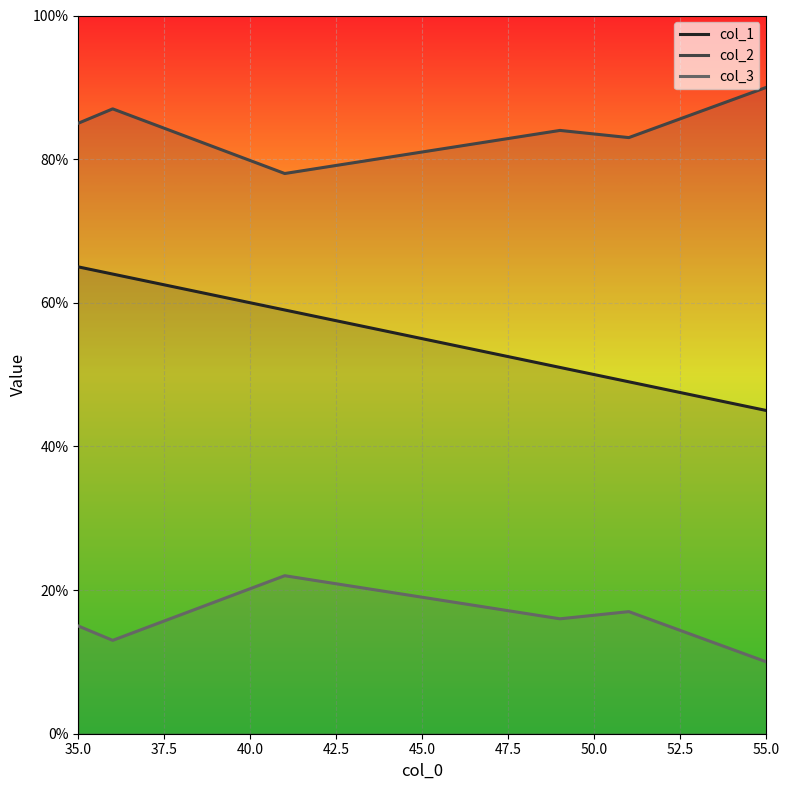

True or false: col_1 and col_2 cross at least once.

False